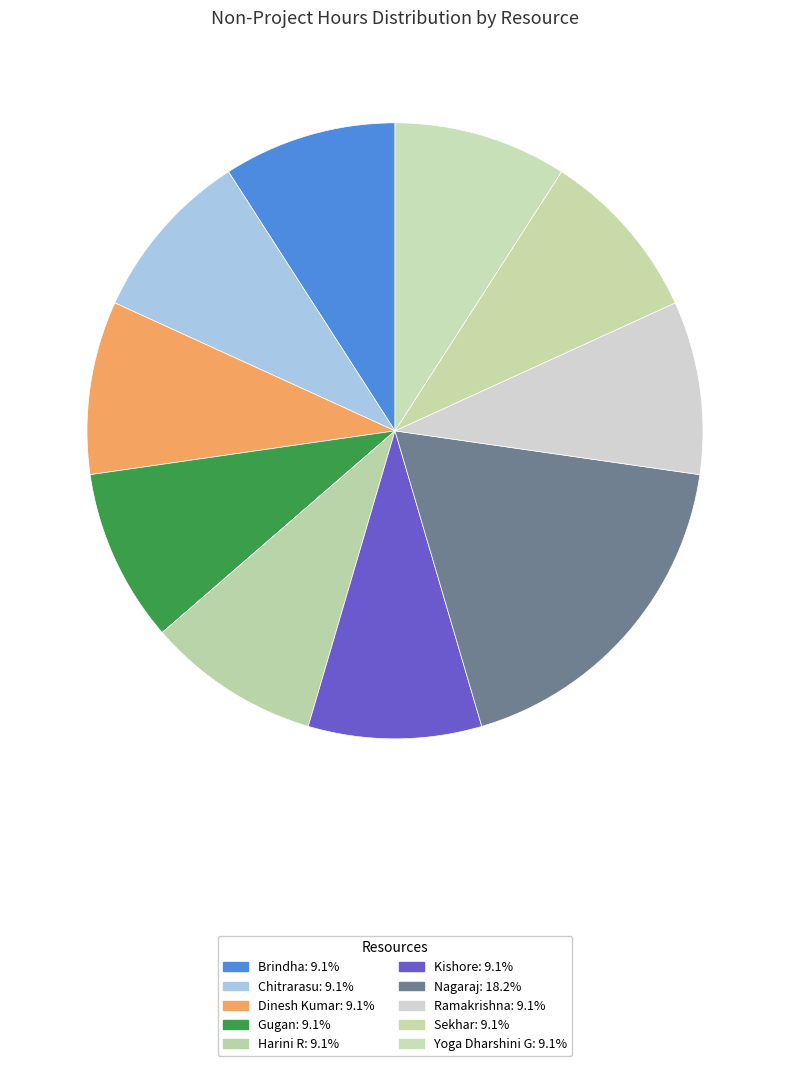

How many slices are in this pie chart?

10